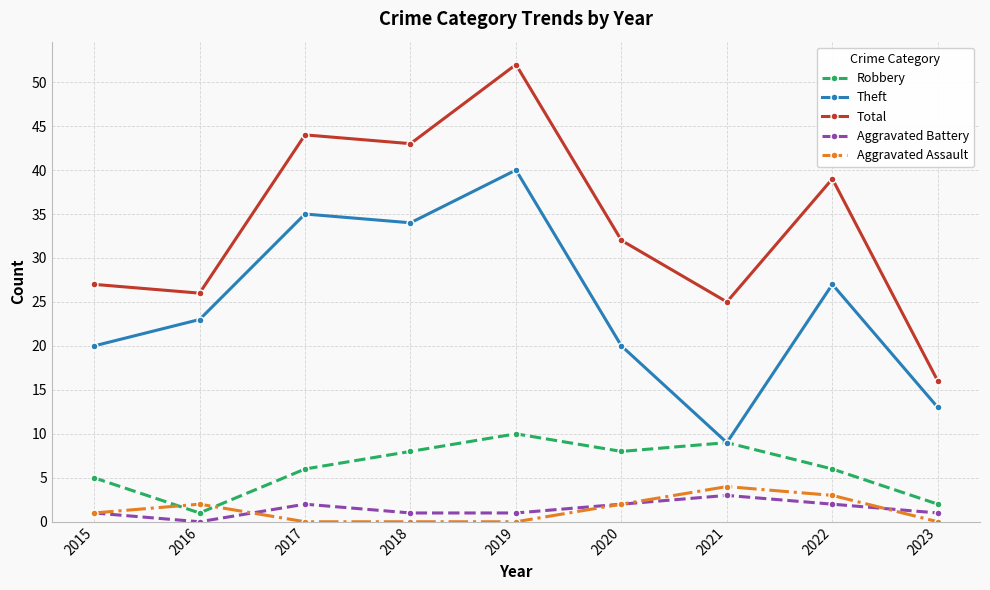

The value of Theft at 2023 is 22. True or false?

False